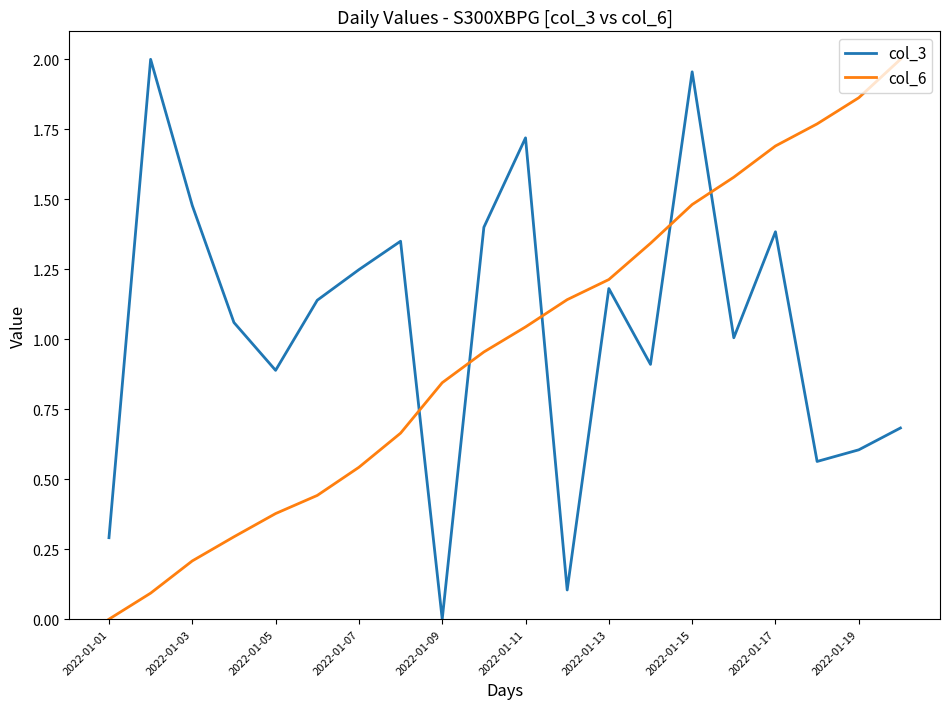

True or false: col_6 and col_3 intersect in this chart.

True